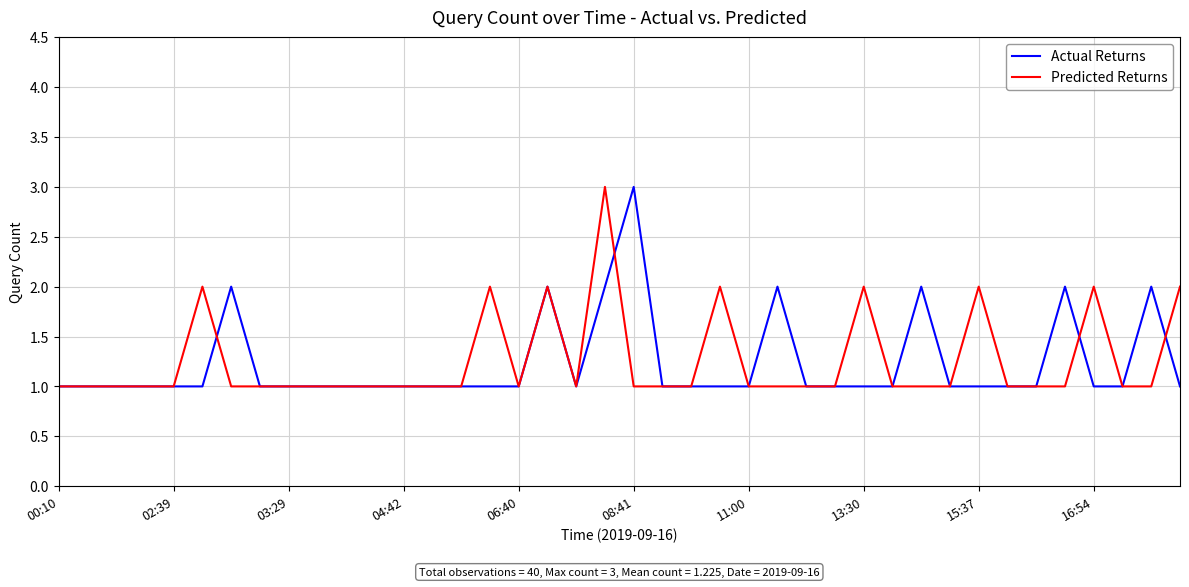

Is this an area chart (filled region under the line)?

No